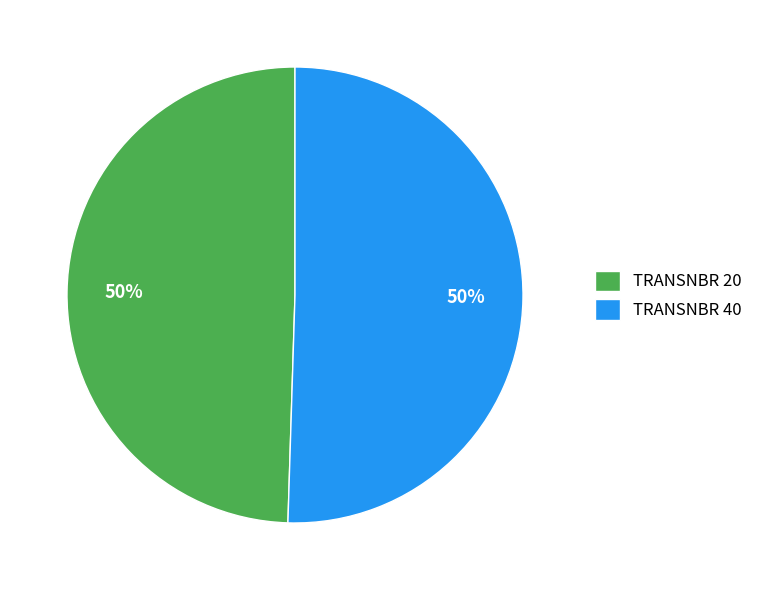

To the nearest percent, what percentage of the pie is TRANSNBR 20?

50%